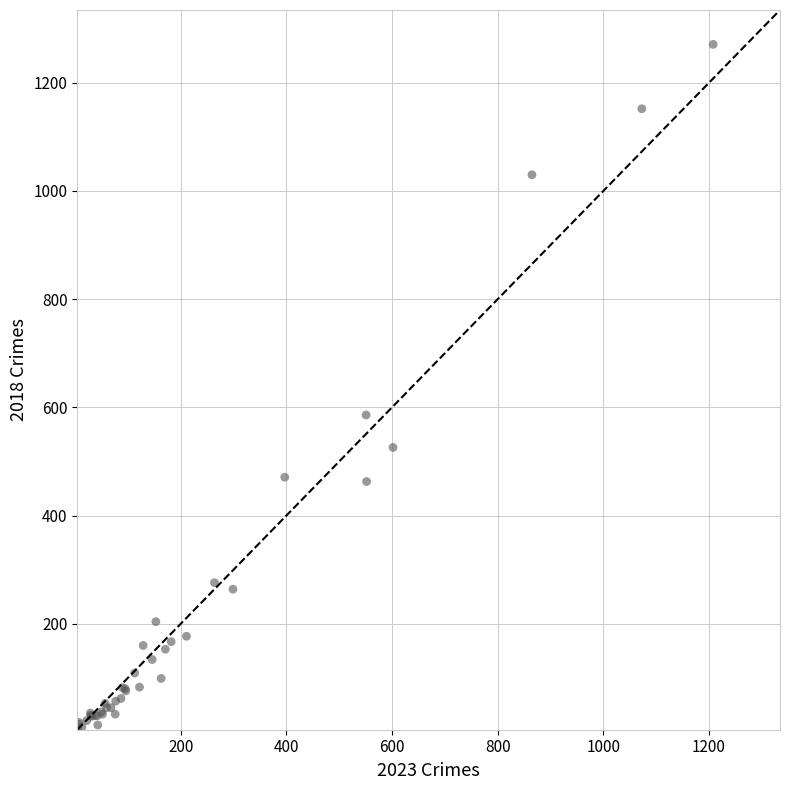

What Y value in the scatter plot is closest to 638?

586